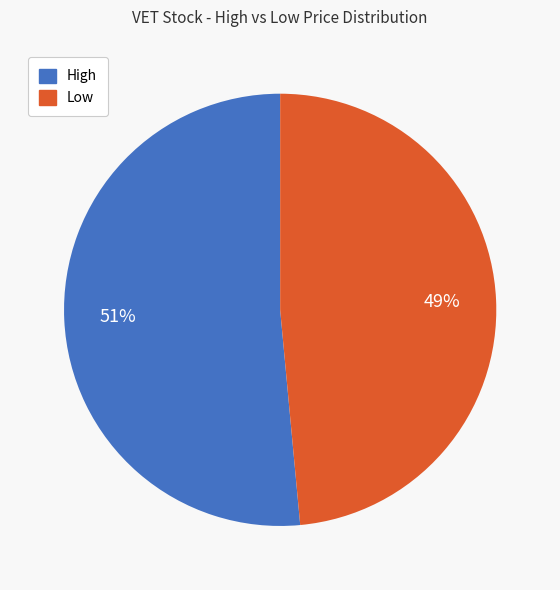

What percentage is the High slice, to the nearest percent?

51%